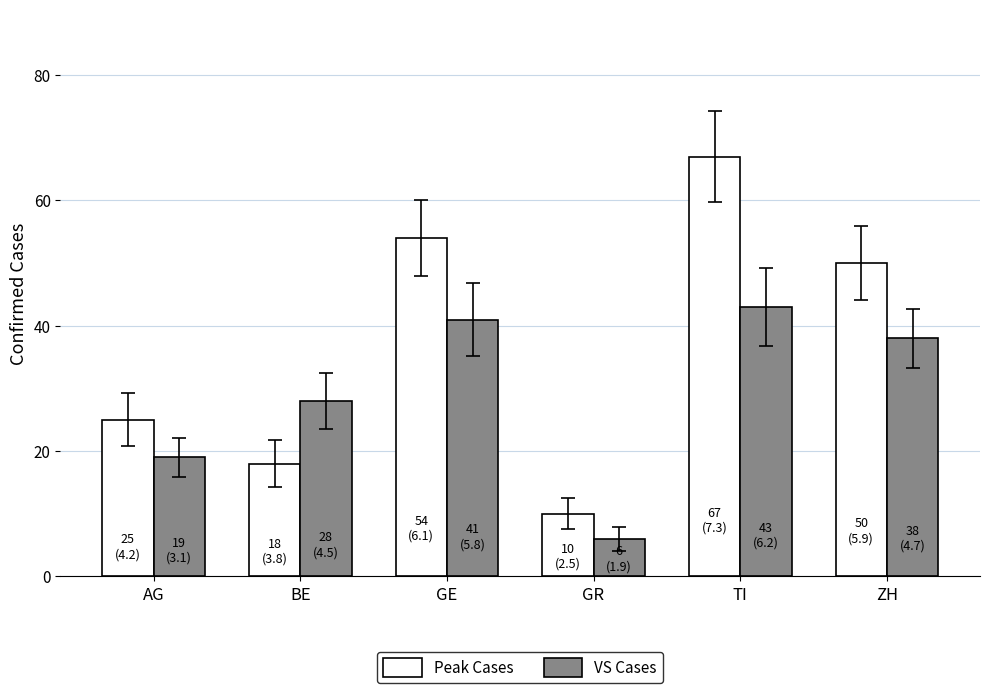

Which label corresponds to the smallest value in the chart?

GR